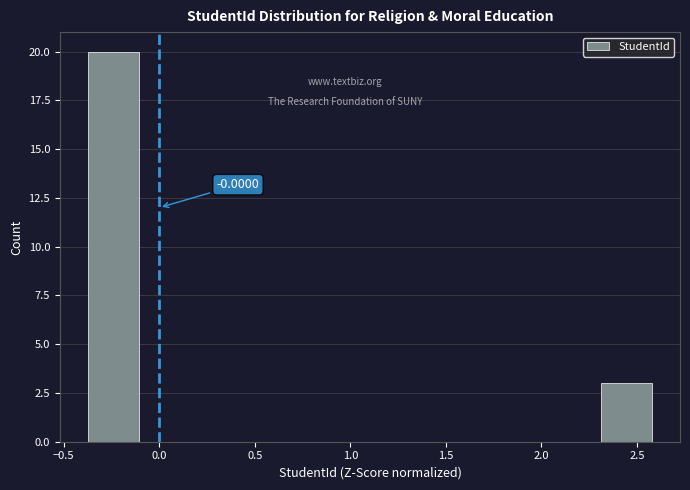

Which range on the x-axis has the tallest bar?

-0.4 to -0.1